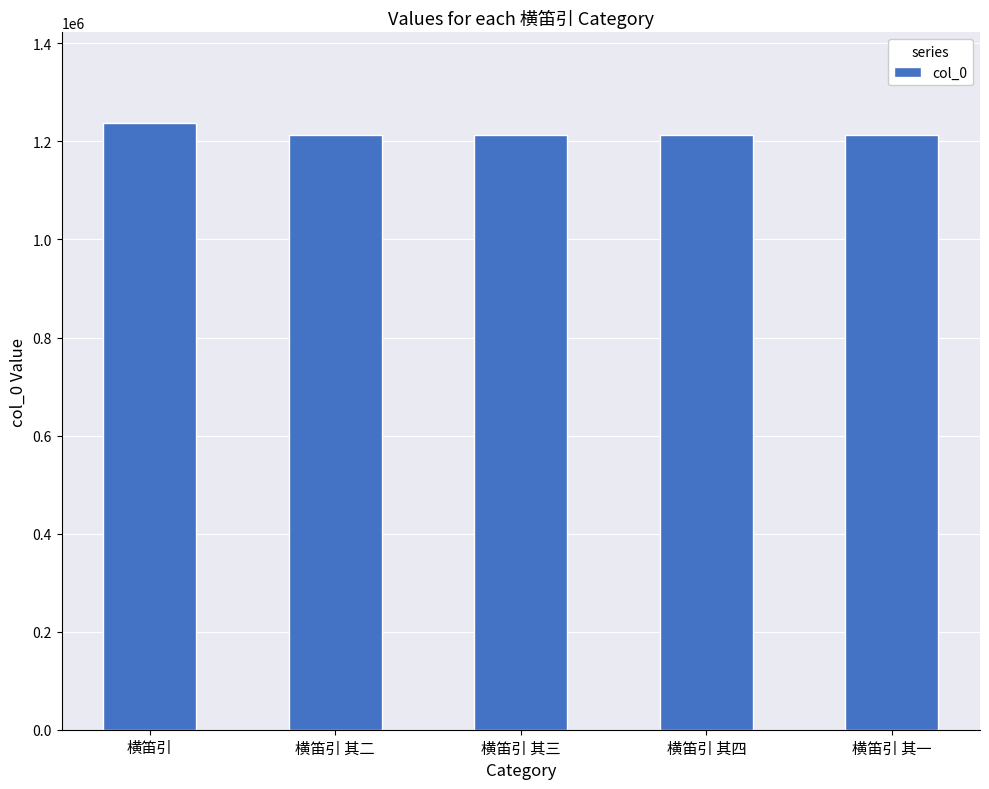

What is the value of the 4th bar from the left?

1212926